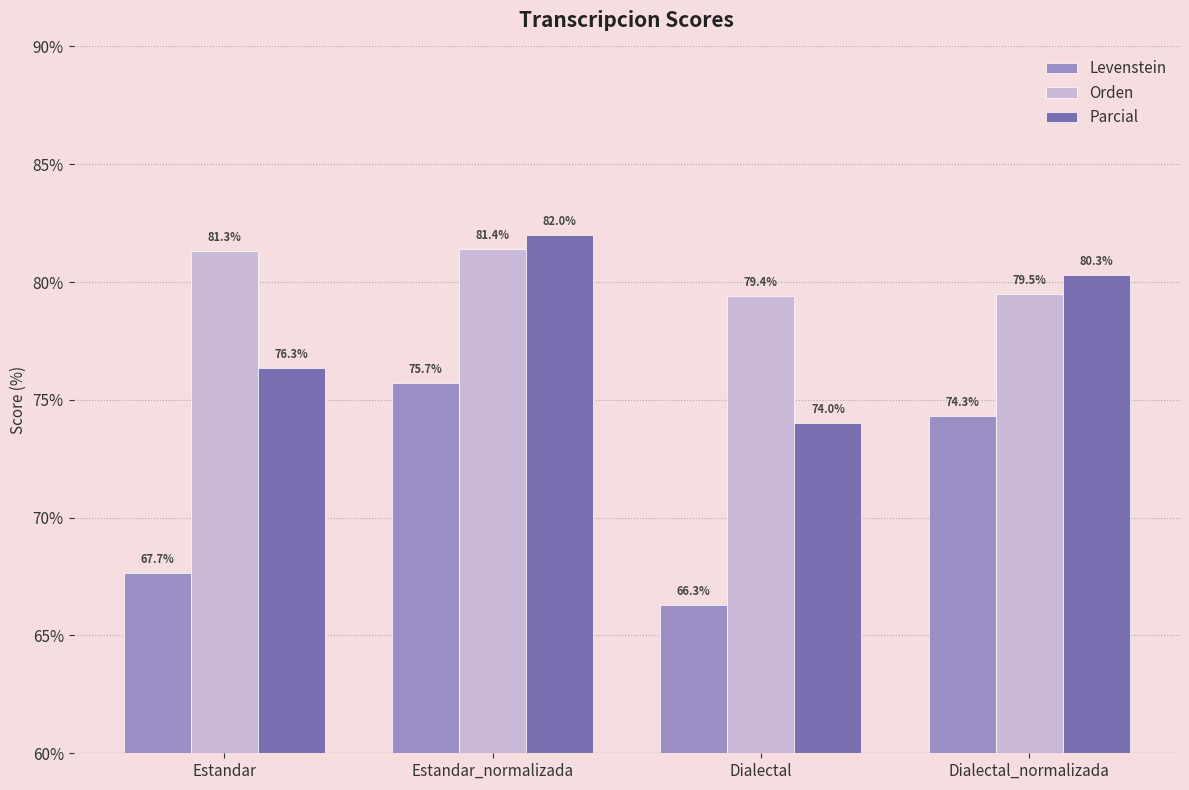

Read the Levenstein value at Estandar.

67.7